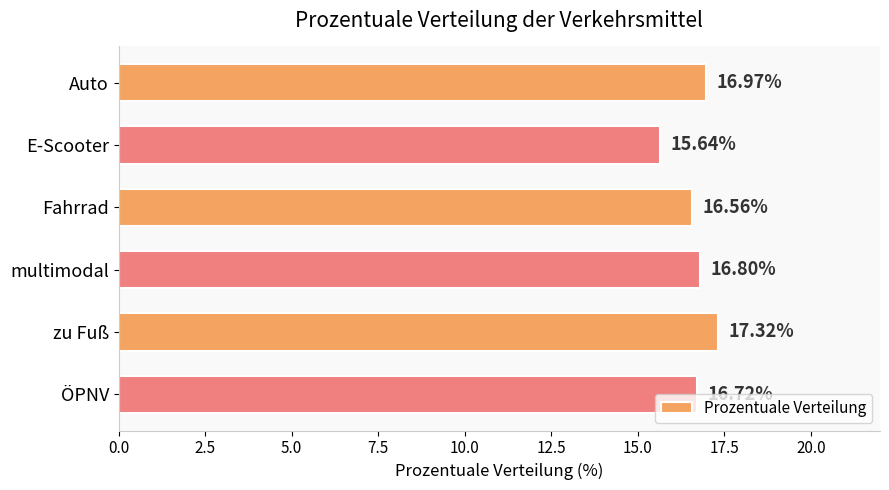

List the labels in order of value, largest first.

zu Fuß, Auto, multimodal, ÖPNV, Fahrrad, E-Scooter